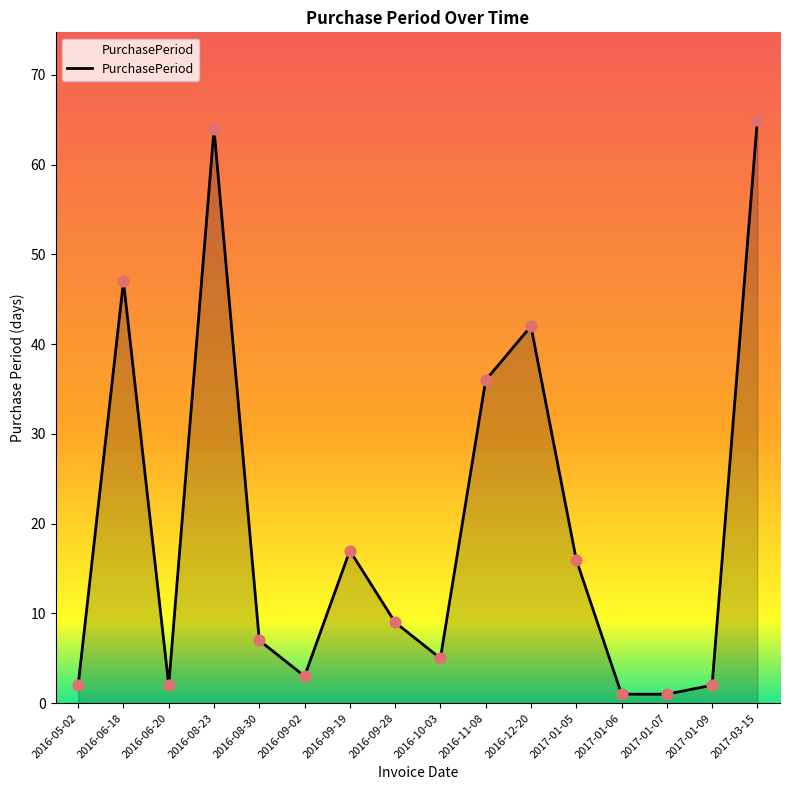

What is the change in value from 2016-06-20 to 2016-08-30?

+5